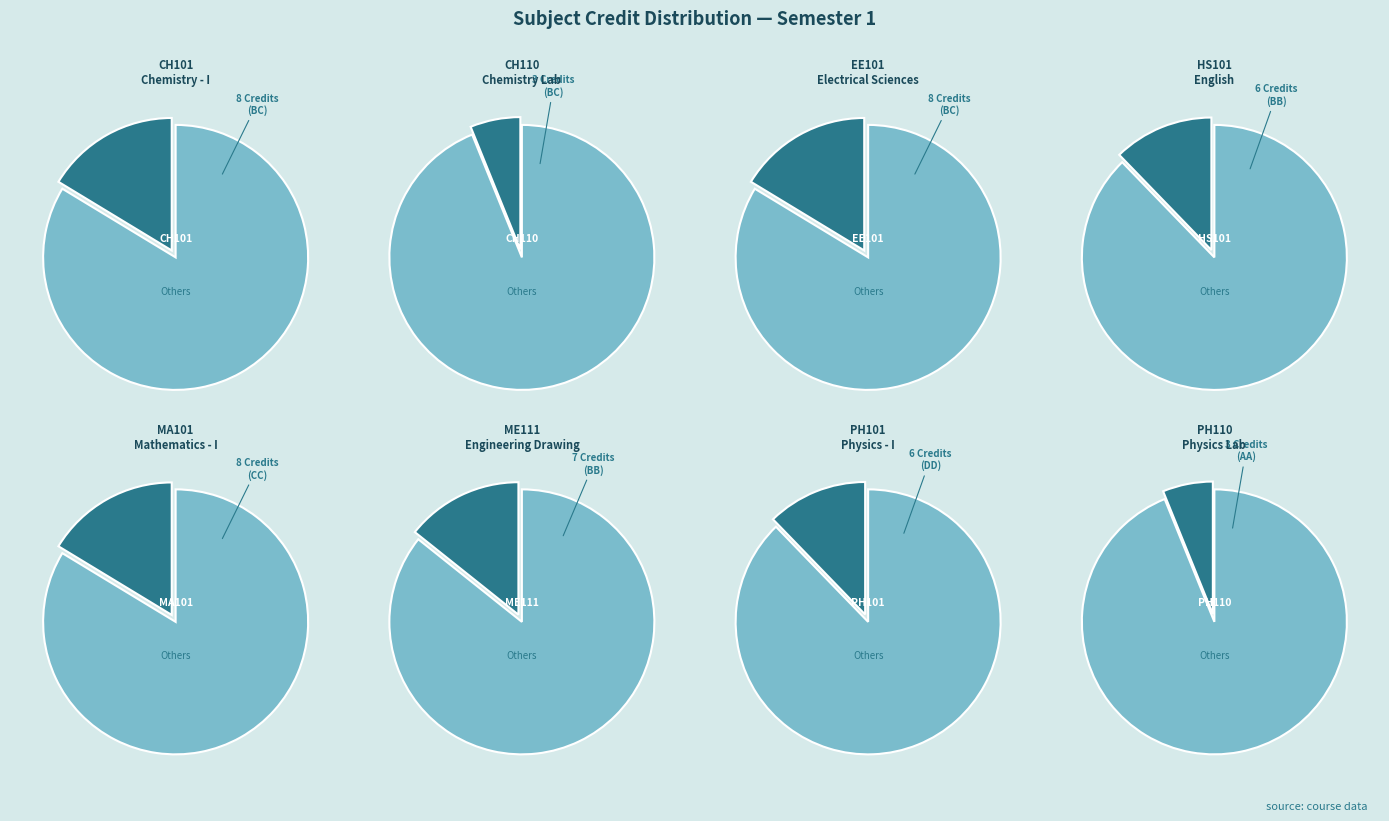

Which has a higher value, HS101 or CH110?

HS101